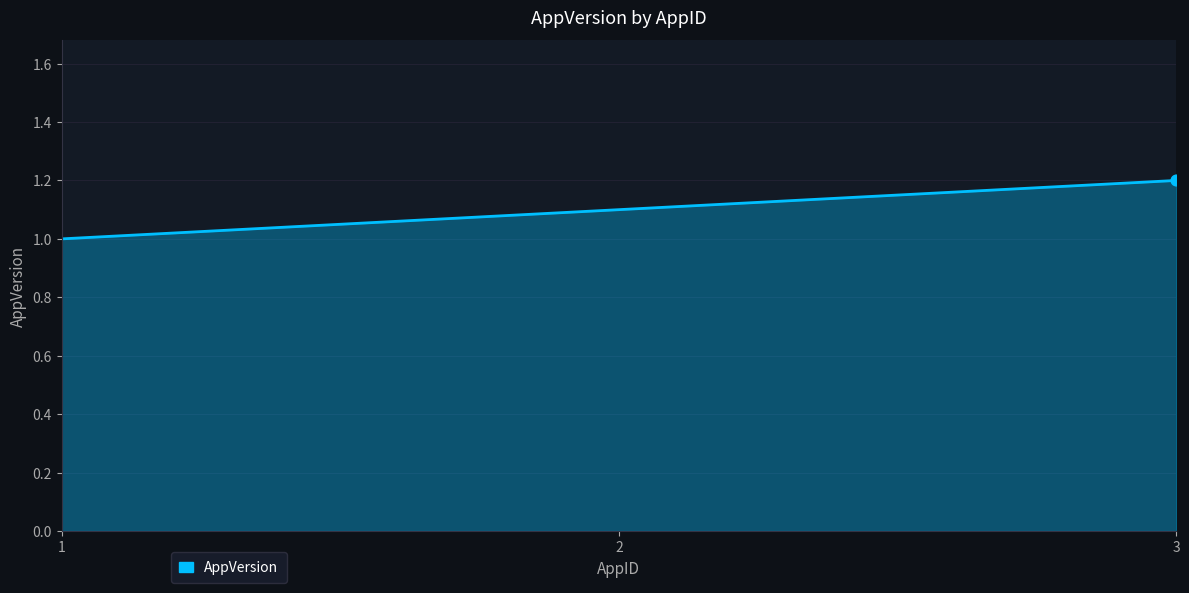

Approximately how many times larger is the value at 2 compared to 3?

0.9